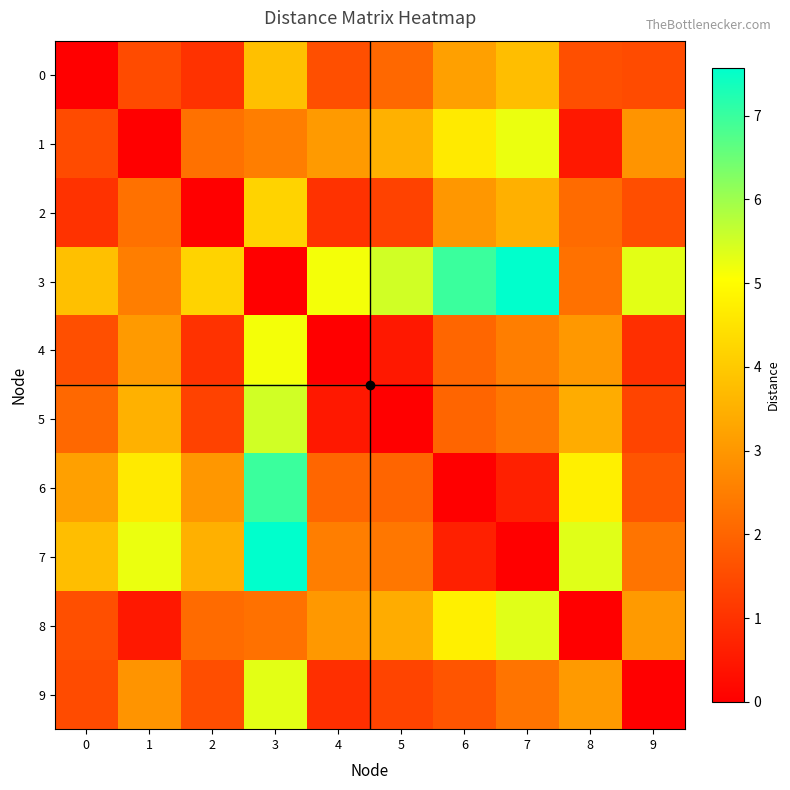

Which series has the largest range (max minus min)?

3